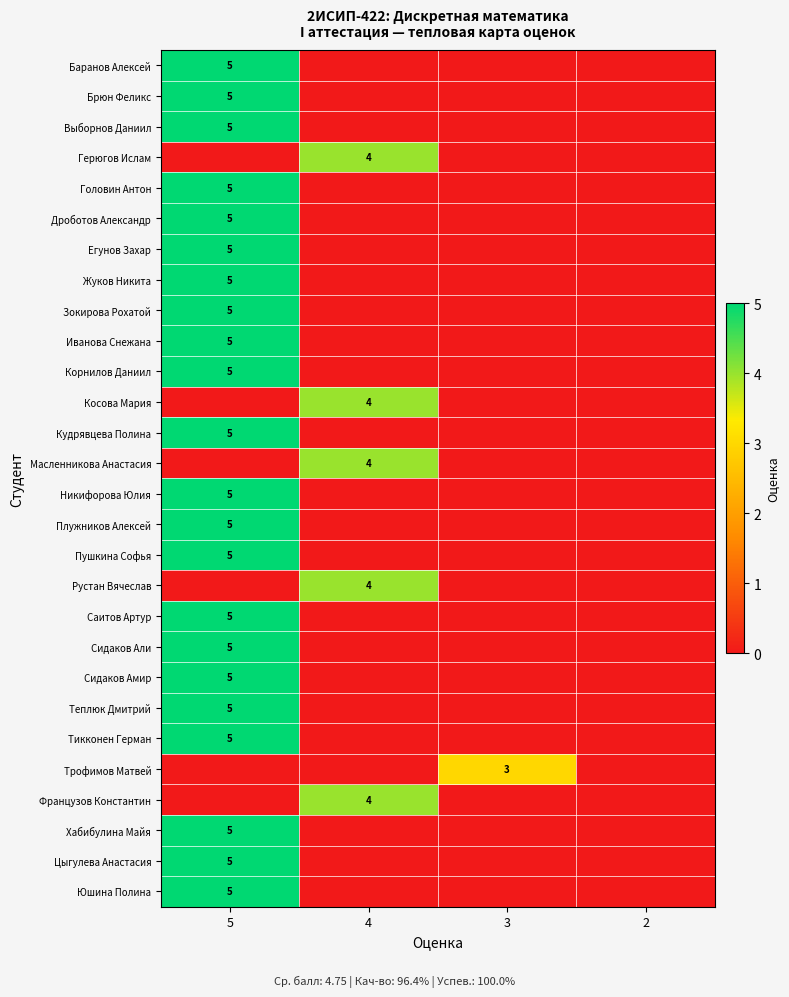

How many categories are shown in the chart?

4